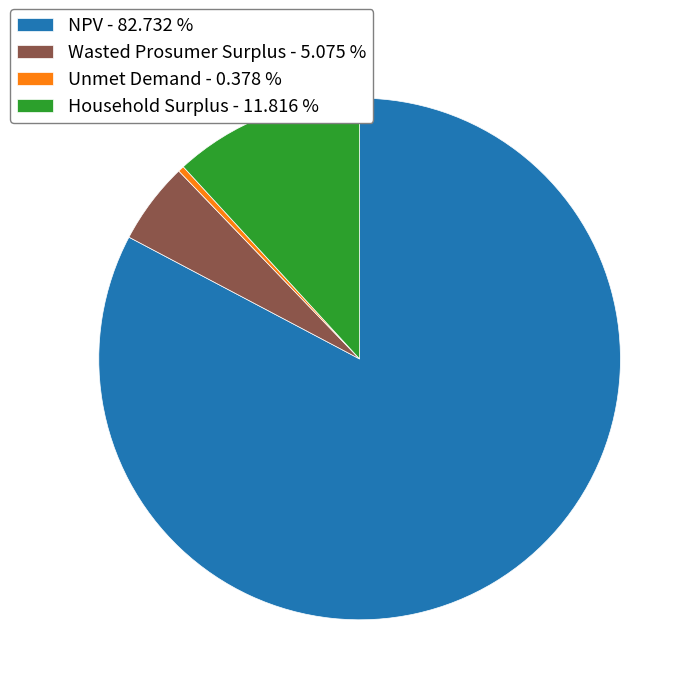

Approximately how many times larger is the value at Household Surplus - 11.816 % compared to Unmet Demand - 0.378 %?

31.3